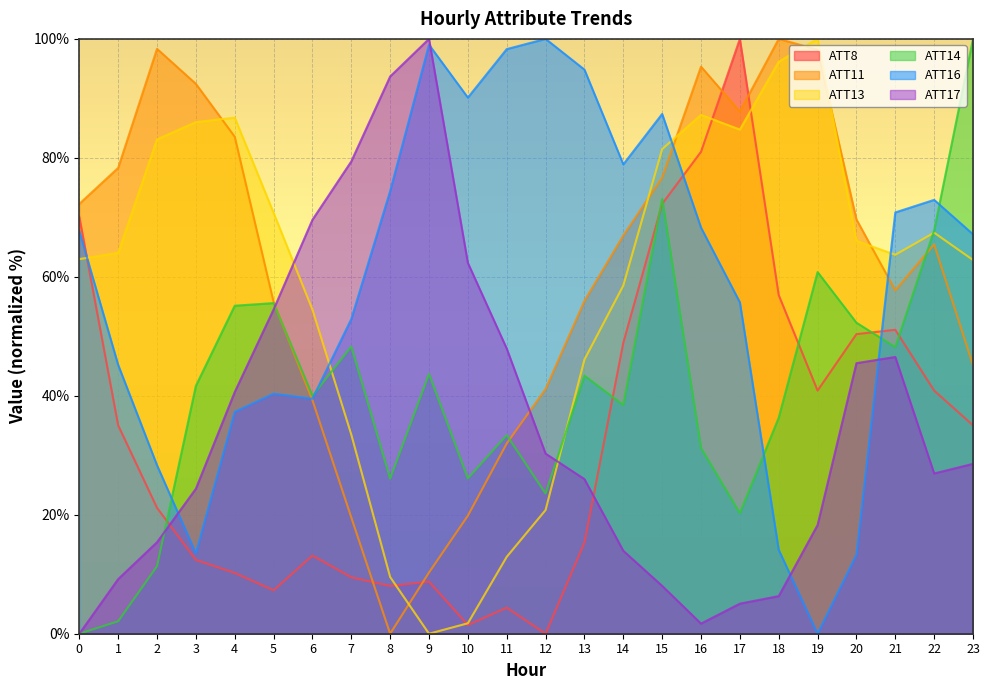

What is the value of the ATT14 point at the 13th from the left?

23.6